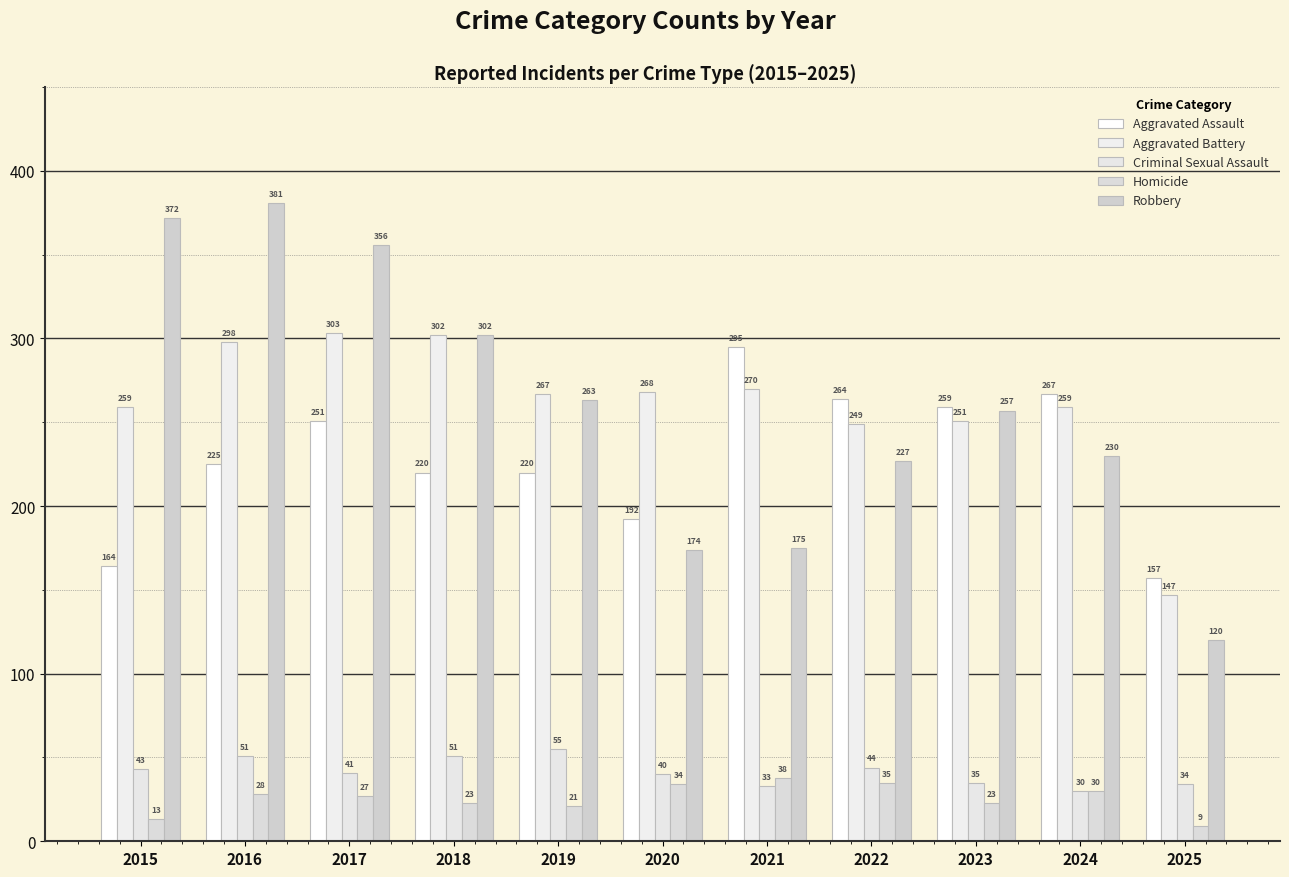

Is the value of Criminal Sexual Assault at 2017 greater than the value of Homicide at 2019?

Yes